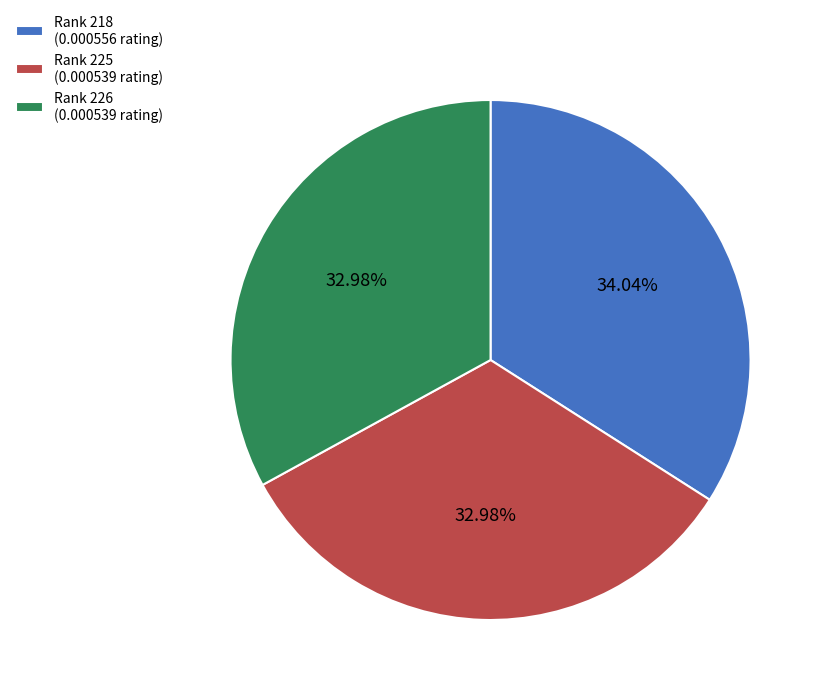

Do Rank 226 (0.000539 rating) and Rank 218 (0.000556 rating) together represent more than half of the pie?

Yes